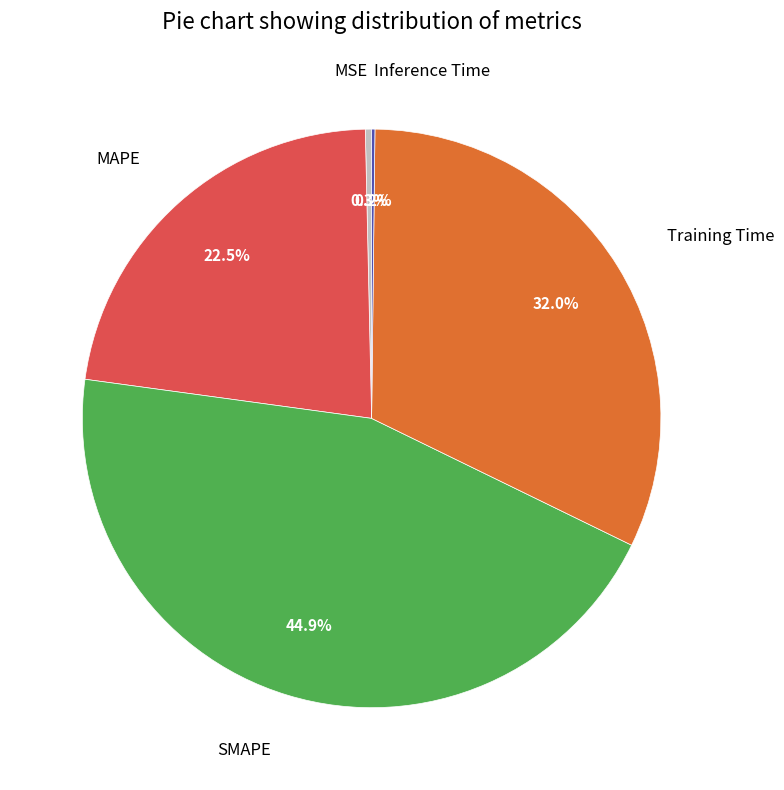

Does MAPE represent more than half of the total?

No